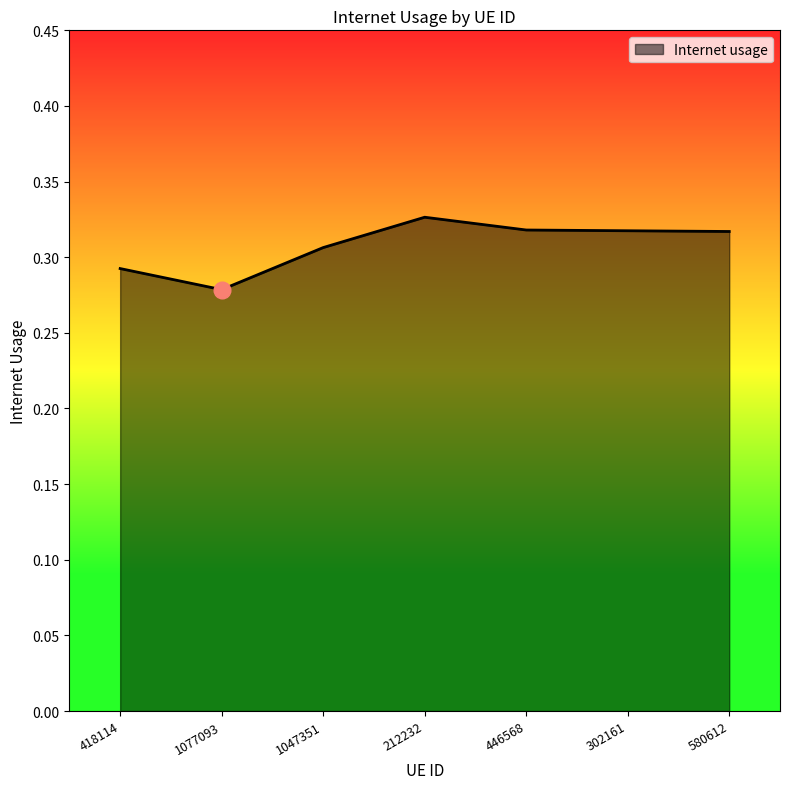

Where is the first local minimum?

1077093